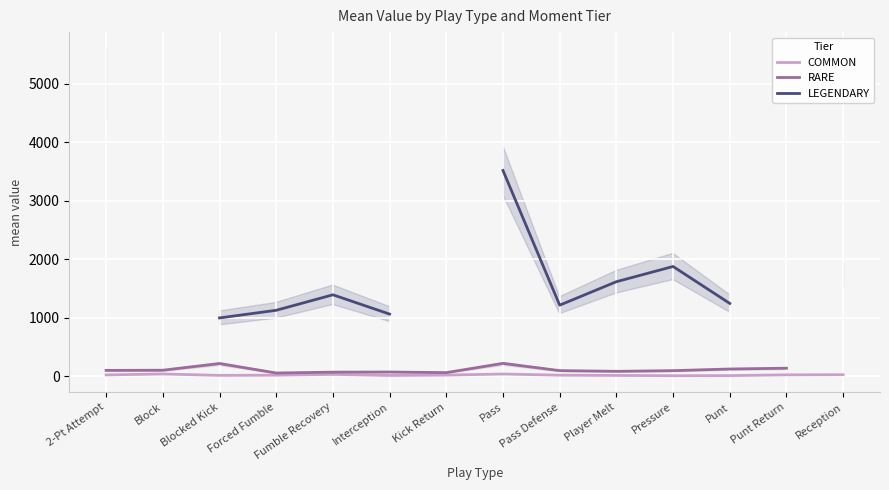

At which category does LEGENDARY reach its first local valley?

Pass Defense